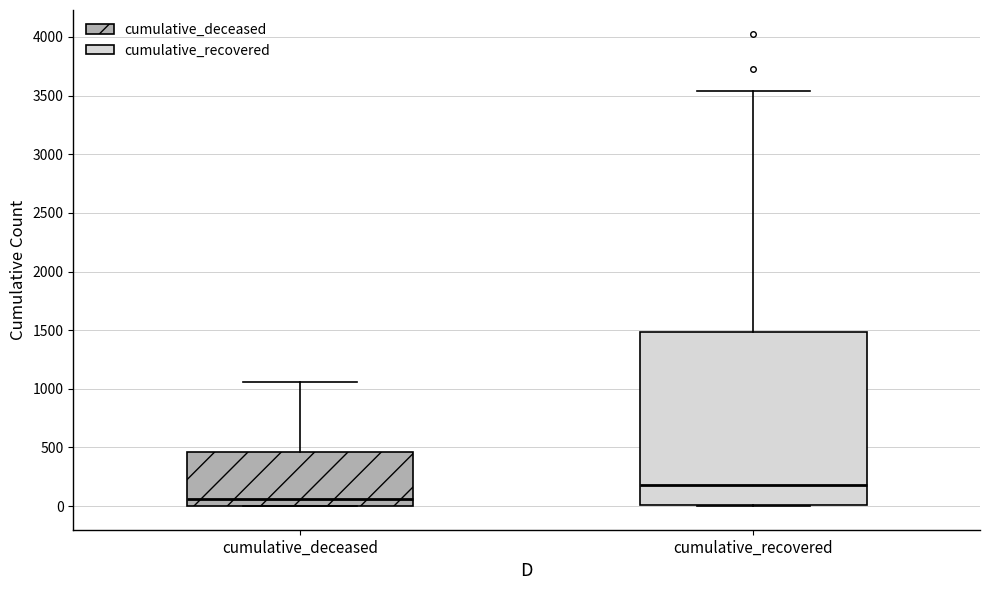

Reading left to right, read every box against the y-axis: the position of its median line, the range the box covers, and the ends of its whiskers. The values are not printed on the chart, so give them approximately, as read against the axis.

cumulative_deceased: median 50, box 0 to 450, whiskers 0 to 1050
cumulative_recovered: median 200, box 0 to 1500, whiskers 0 to 3550